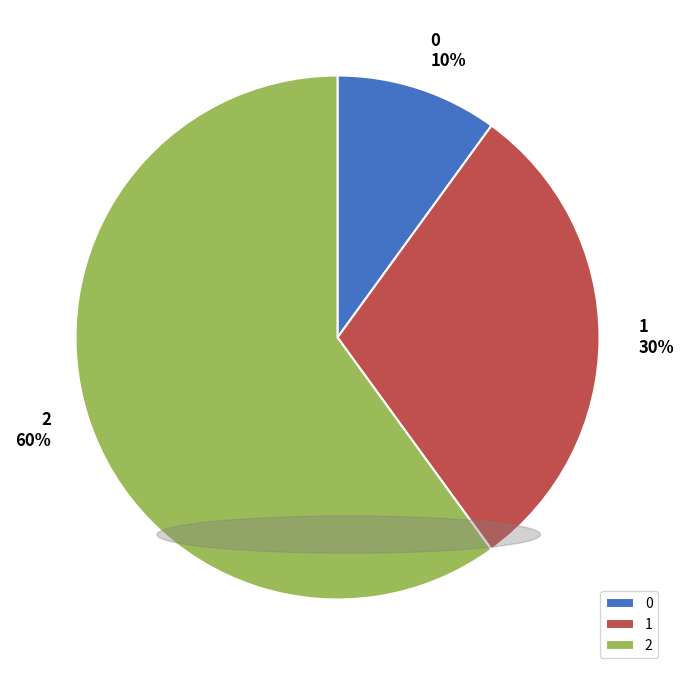

Rank the categories by value from lowest to highest.

0, 1, 2